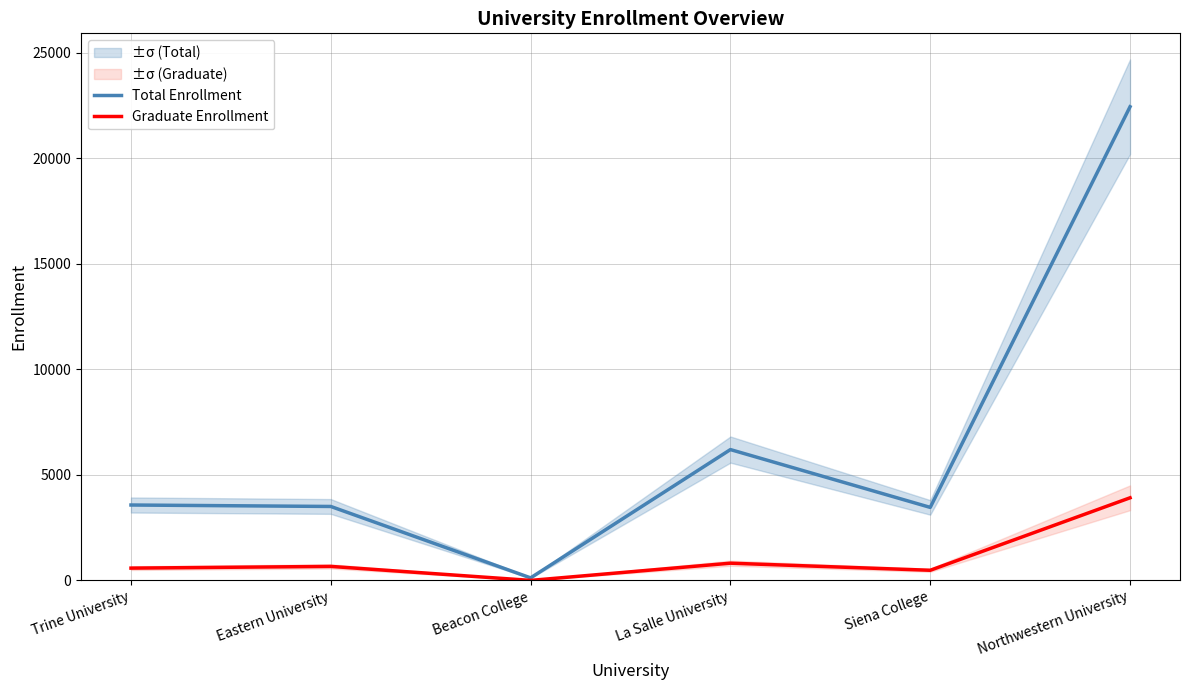

Does the chart have visible grid lines?

Yes